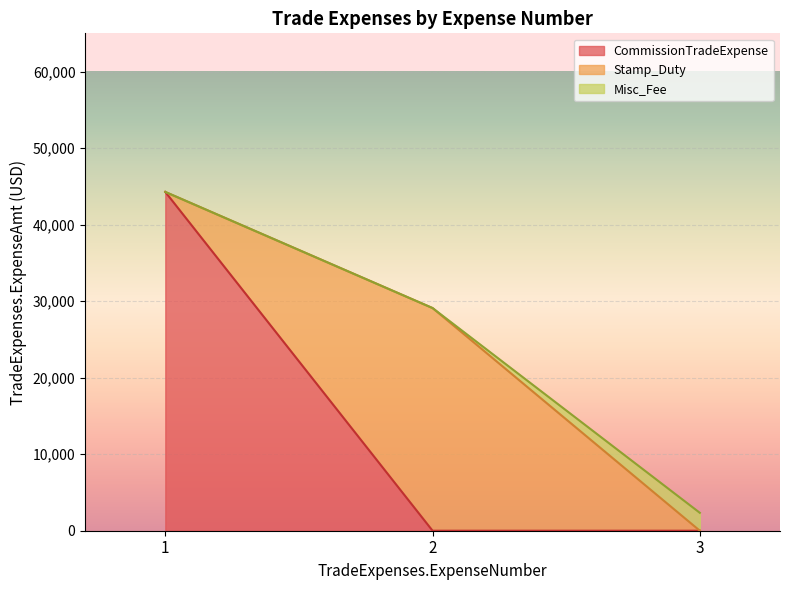

List the series in order of their peak value, lowest first.

Misc_Fee, Stamp_Duty, CommissionTradeExpense